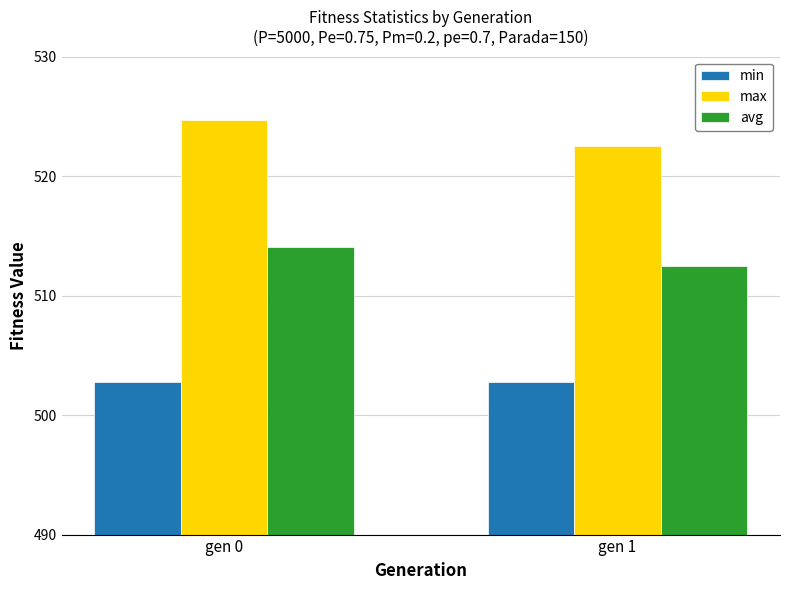

Count the number of data series in this chart.

3